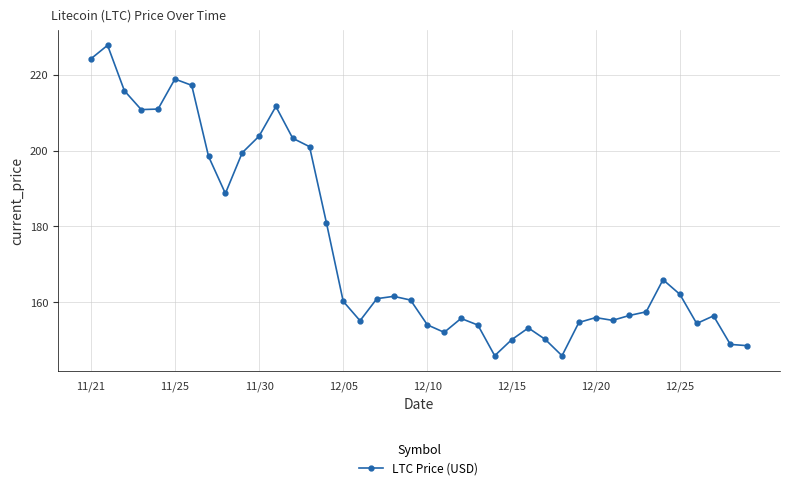

What is the value of the 15th point from the left?

181.0